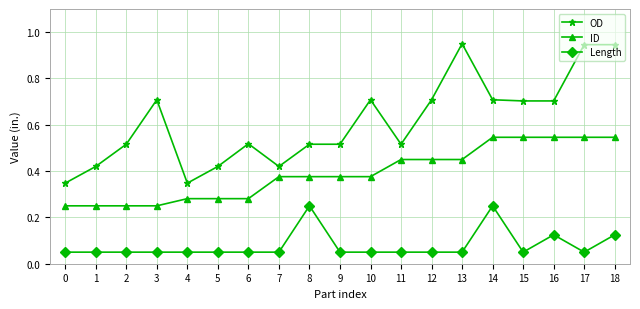

At 14, list the series in order from smallest to largest.

Length, ID, OD